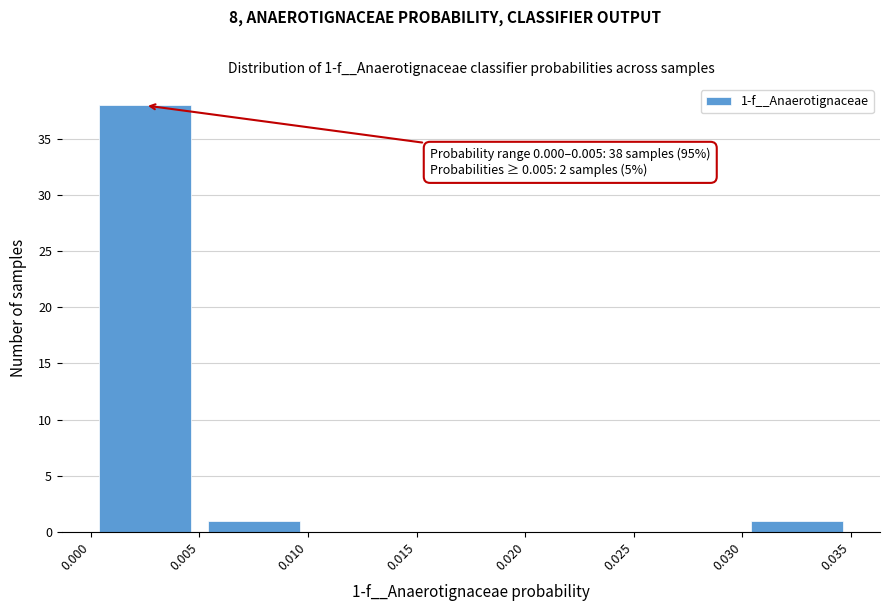

Over which range of the x-axis is the bar tallest?

0.000 to 0.005